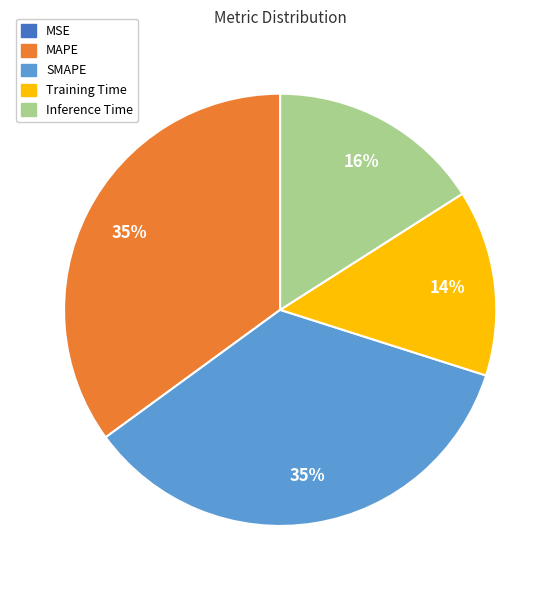

The Training Time slice represents 14% of the pie. True or false?

True